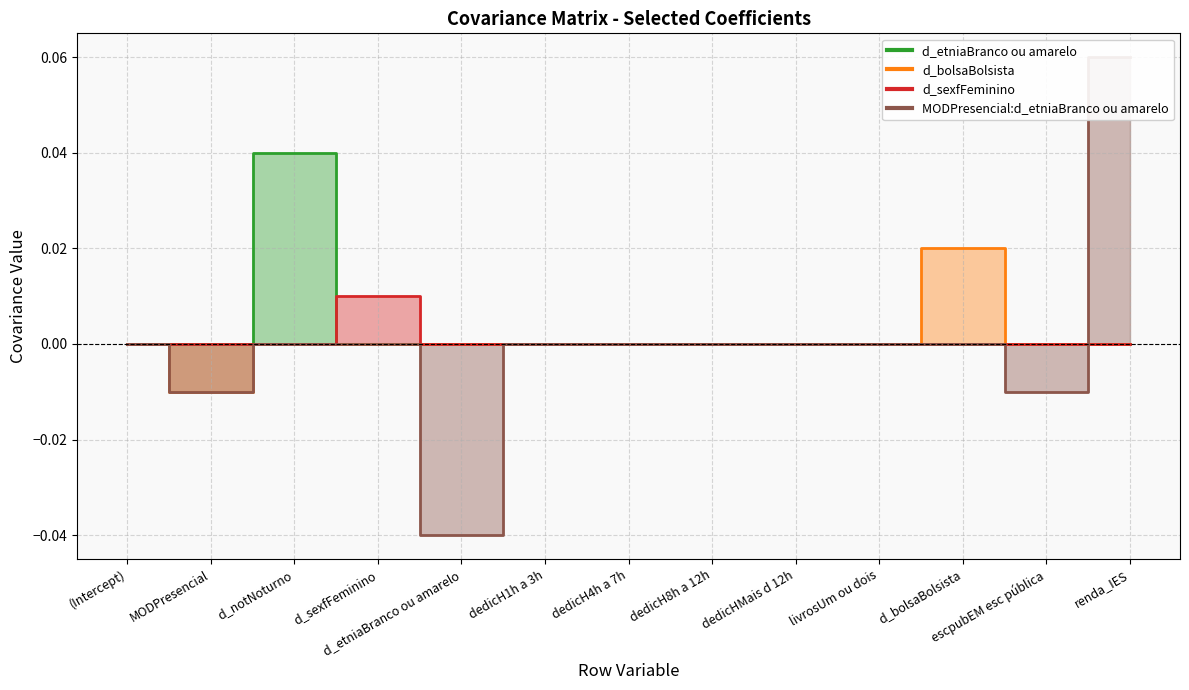

Which category has the highest value in the d_etniaBranco ou amarelo series?

d_notNoturno